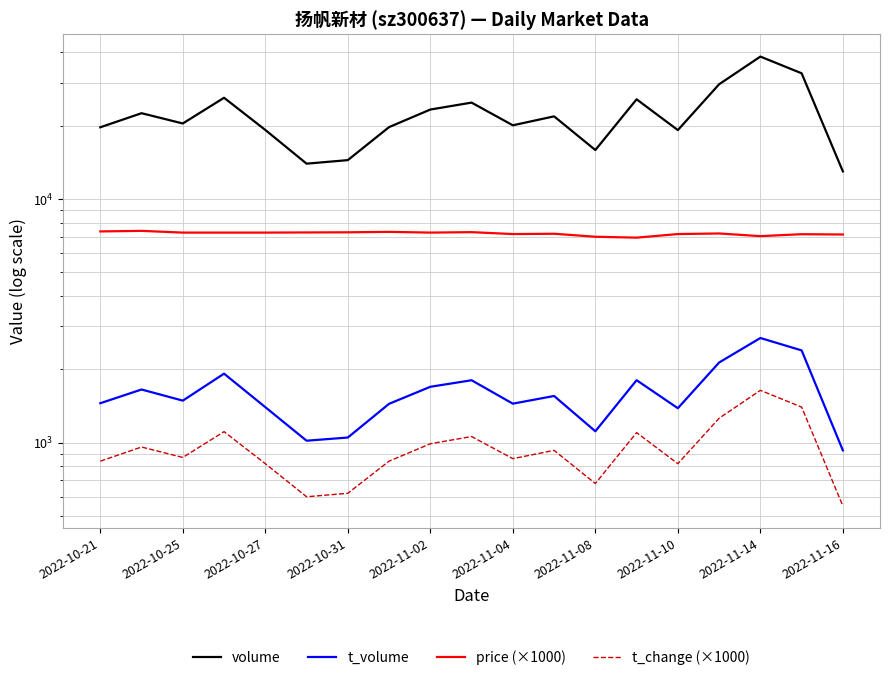

How many data points in price (×1000) are less than 7280?

9